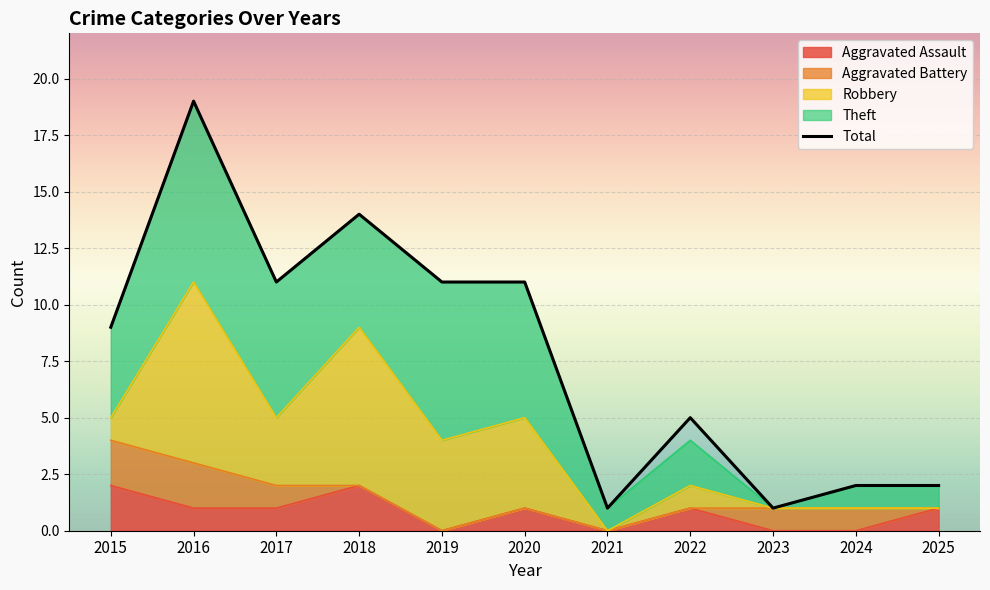

How many data points does each series have?

11